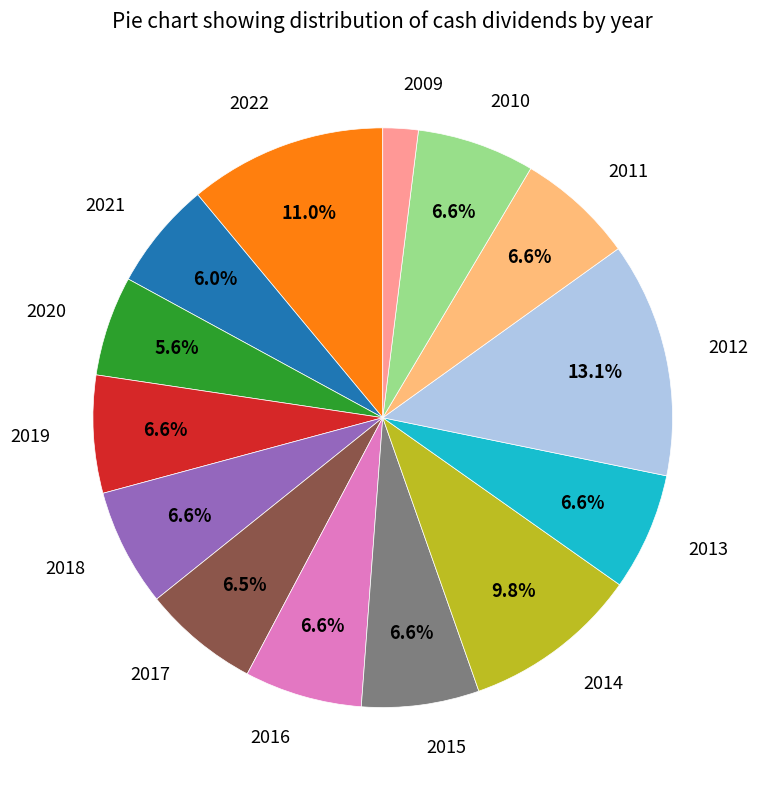

To the nearest percent, what percentage of the pie is 2013?

7%